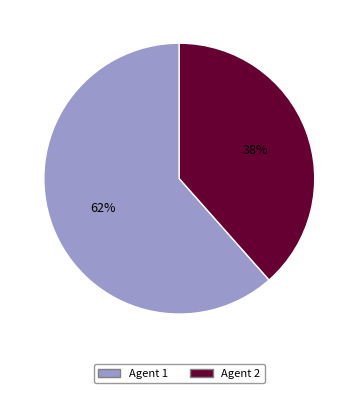

Does any single category account for the majority?

Yes